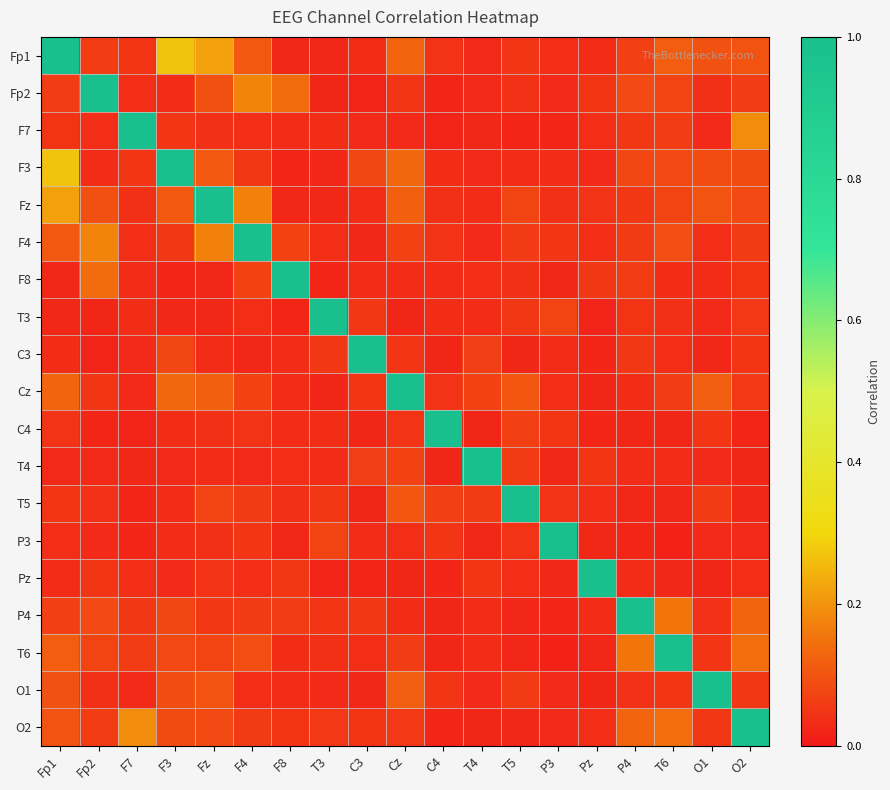

Between T4 and O2, which is larger?

O2